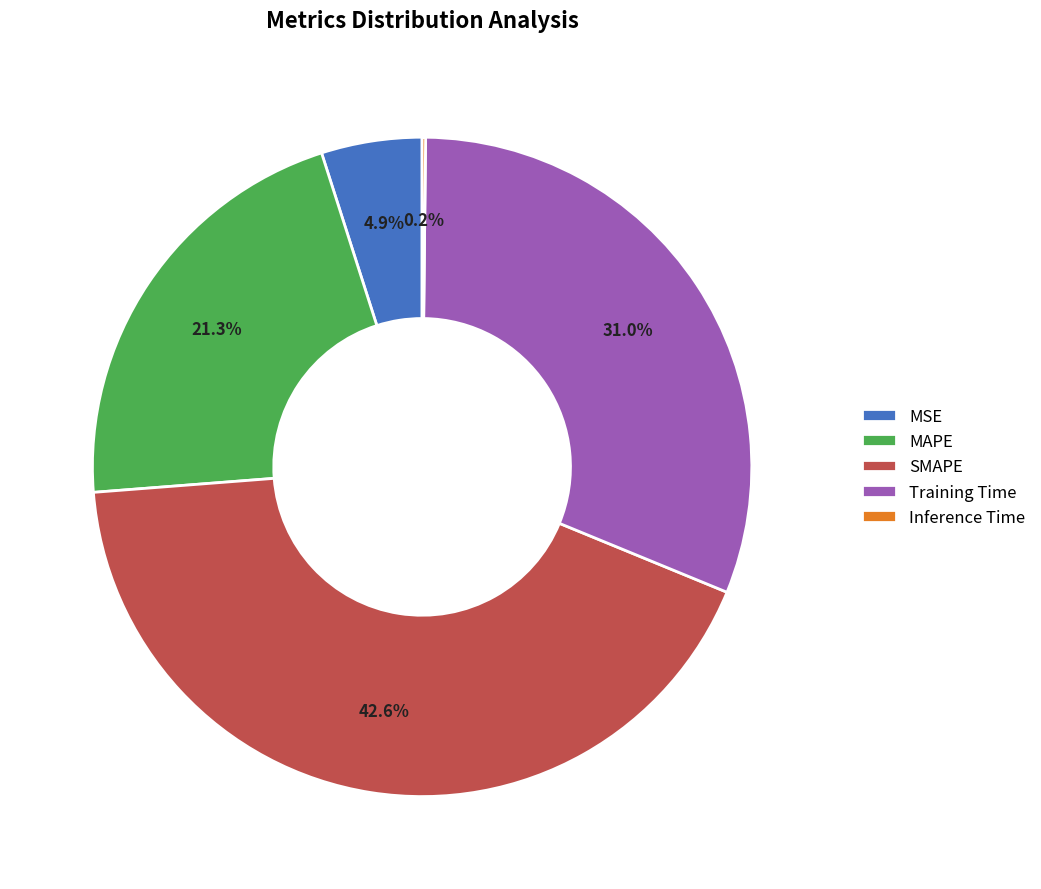

Which category has the biggest portion of the pie?

SMAPE